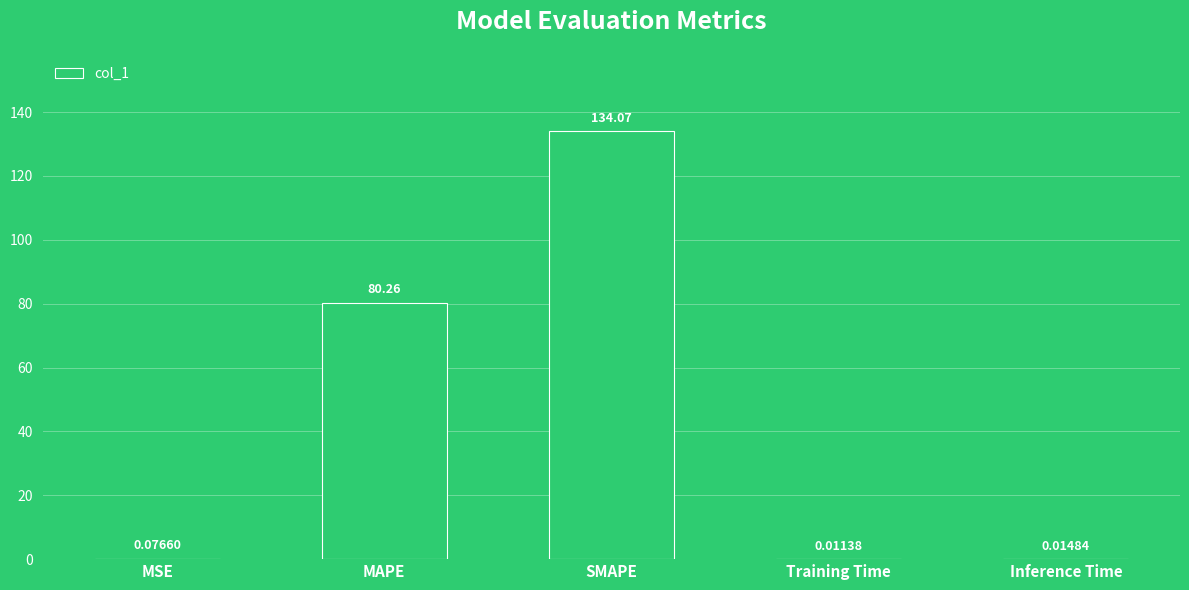

What is the sum of the values at MAPE and Inference Time?

80.3